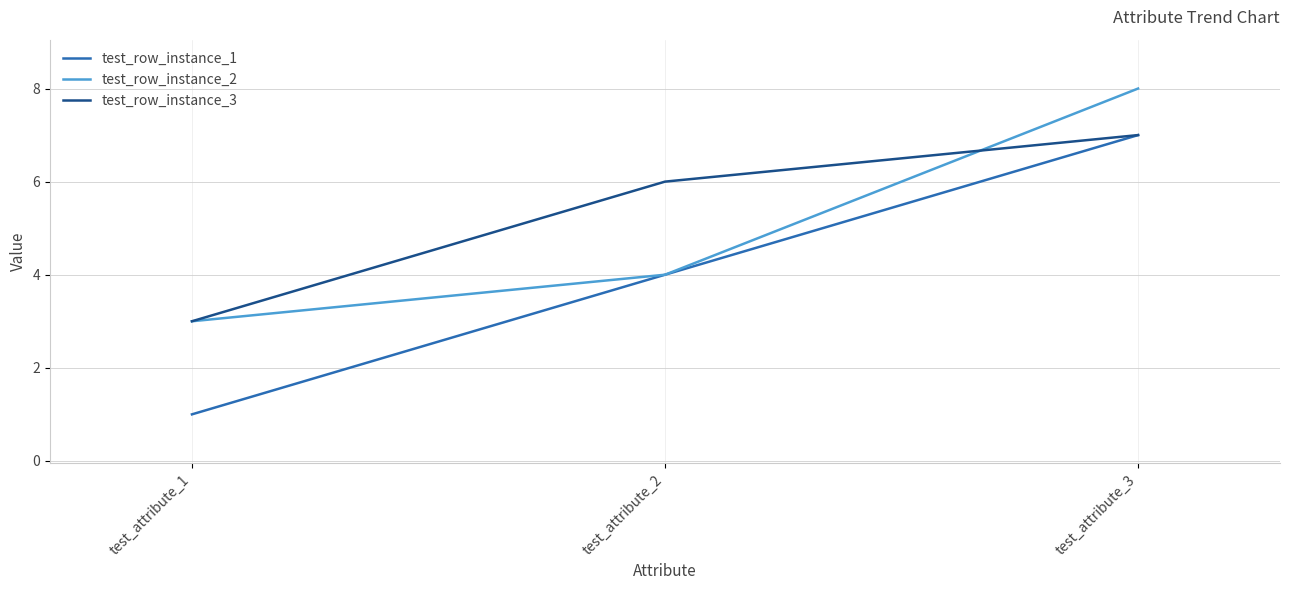

What is the difference between the test_row_instance_3 values at test_attribute_1 and test_attribute_3?

4